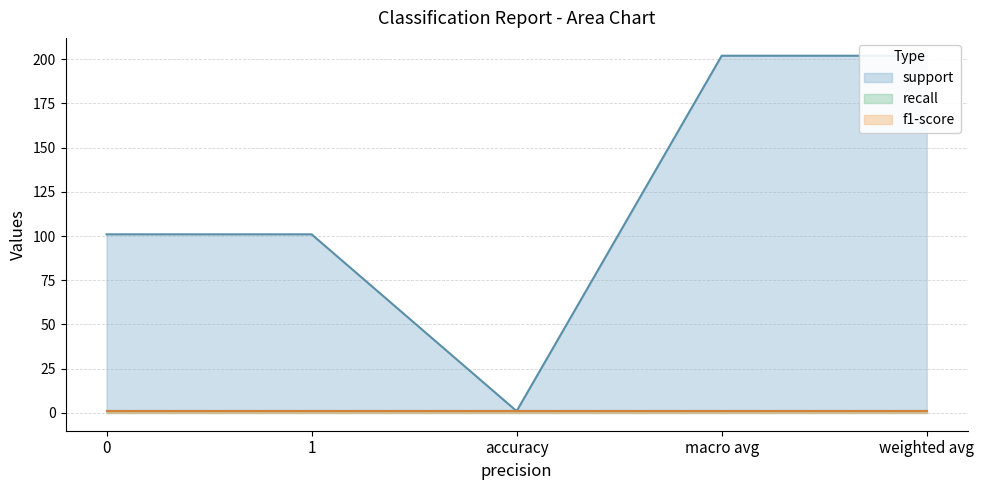

At how many categories does at least one series exceed 53?

4